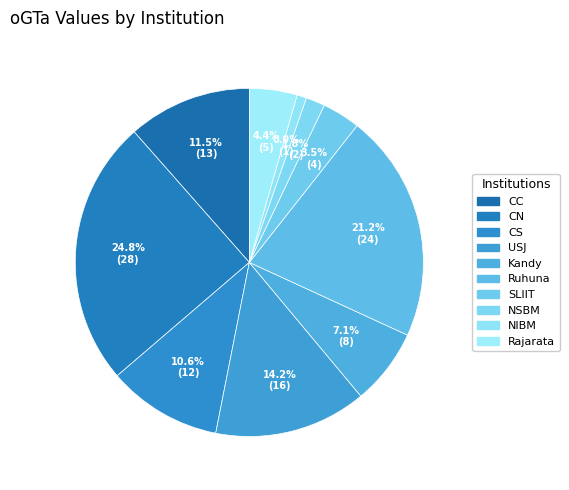

How many slices are in this pie chart?

10